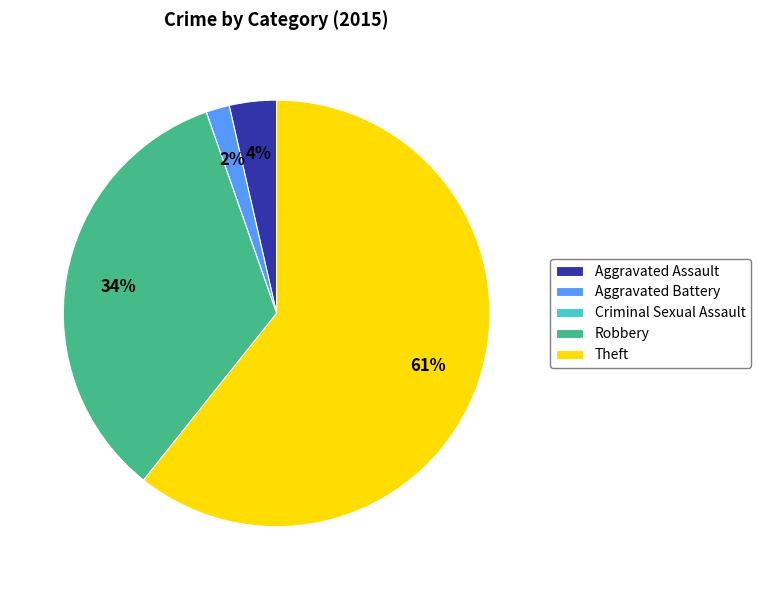

Which category accounts for the majority?

Theft